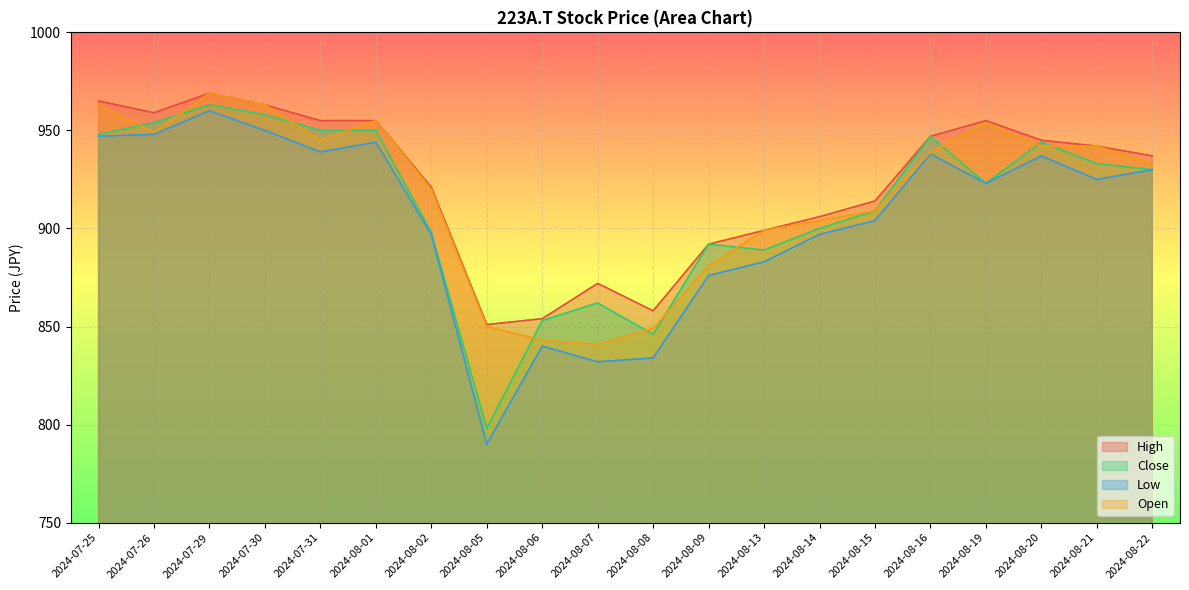

List the series in order of their overall mean, lowest first.

Low, Close, Open, High